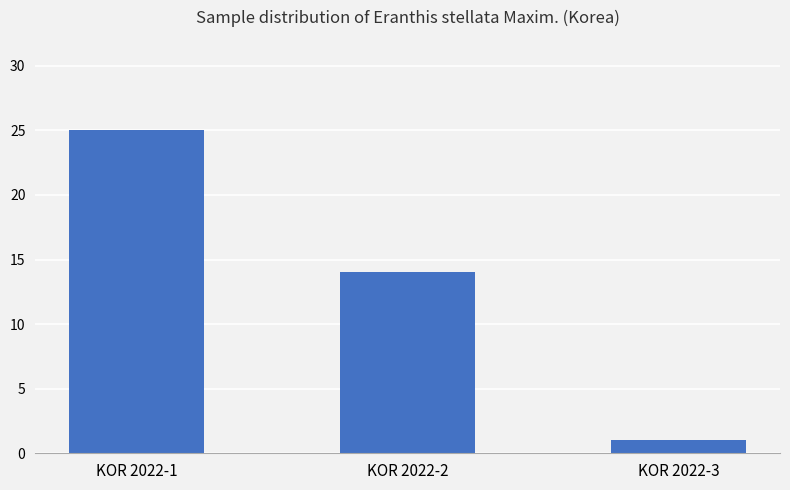

Is it true that the value at KOR 2022-1 is 25?

True